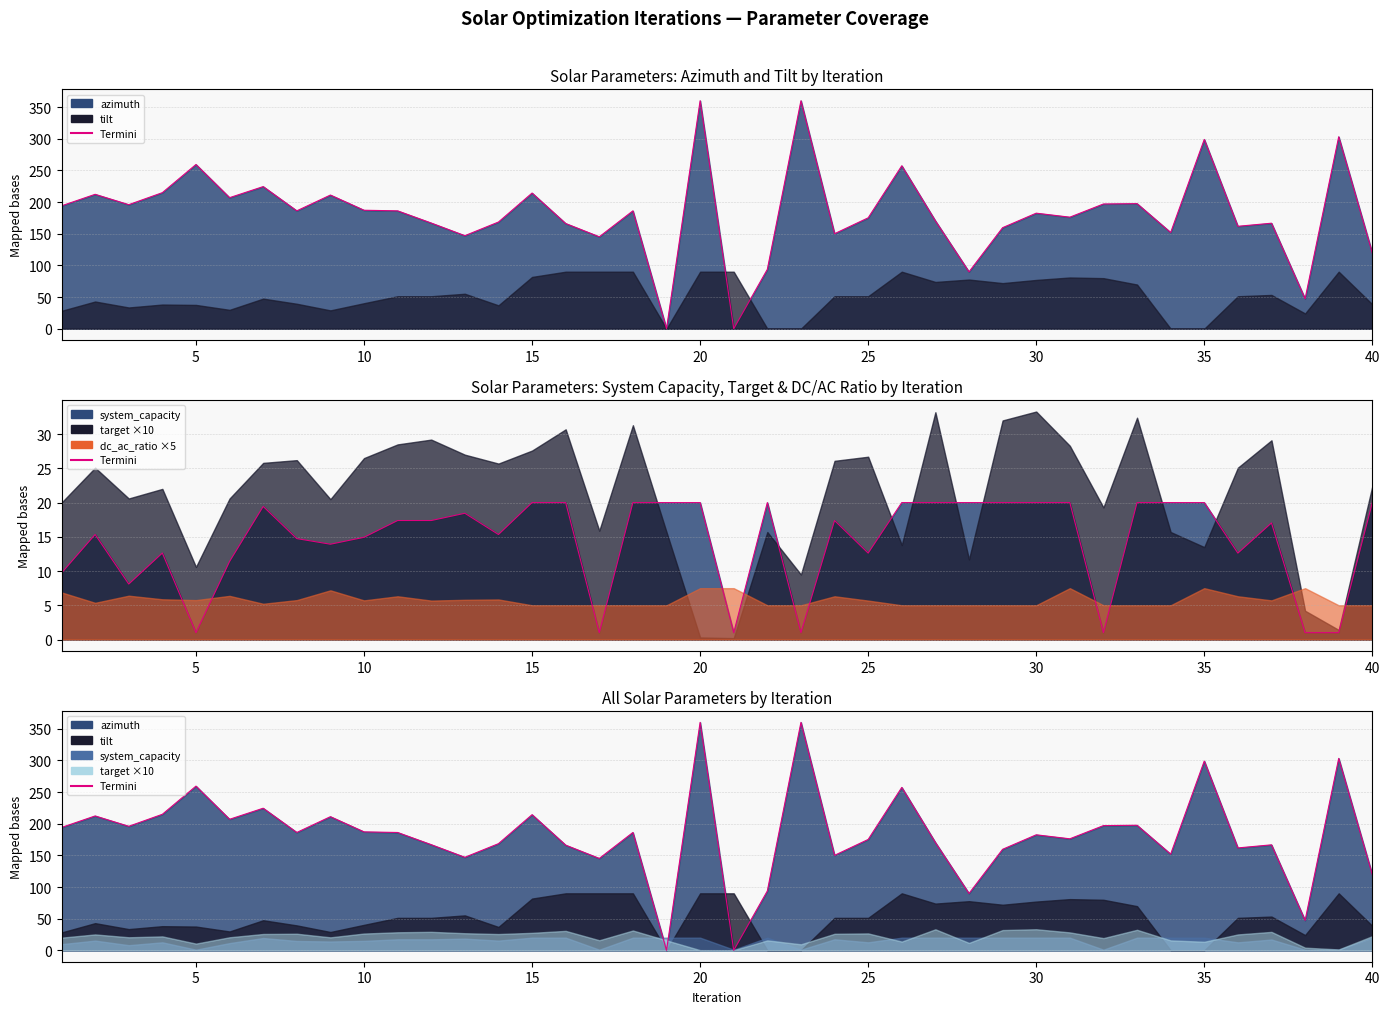

Does the chart have visible grid lines?

Yes